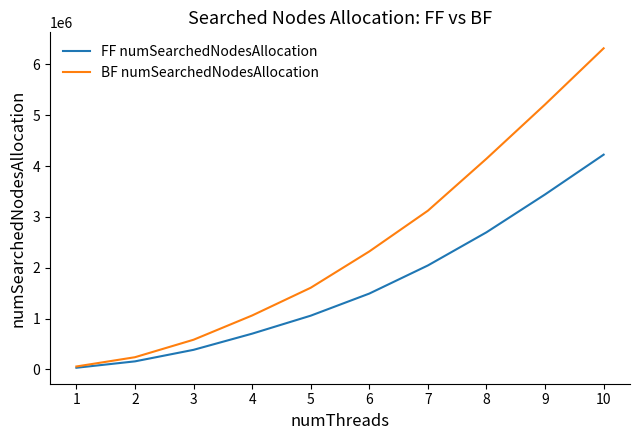

List the labels in order of FF numSearchedNodesAllocation value, largest first.

10, 9, 8, 7, 6, 5, 4, 3, 2, 1